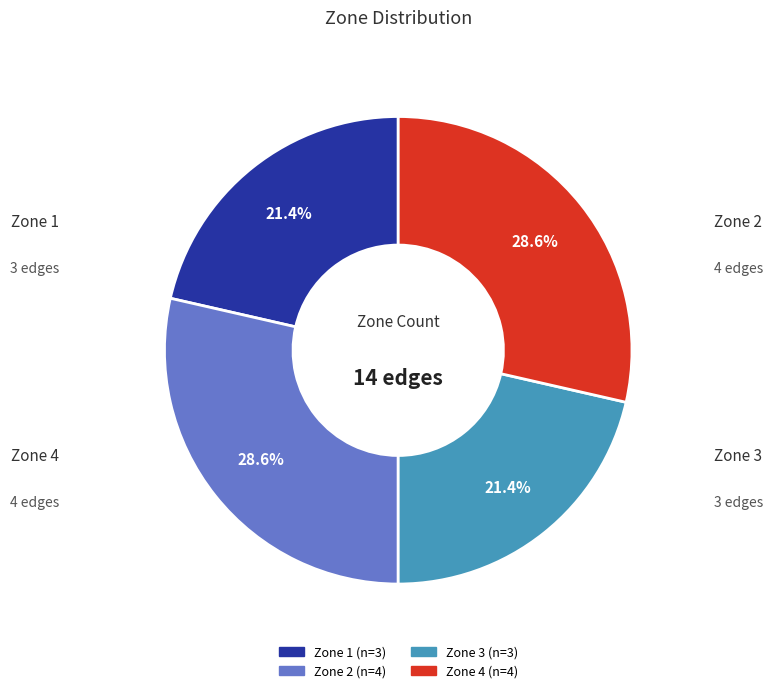

Combined, what portion of the pie is Zone 1 and Zone 4?

50.0%